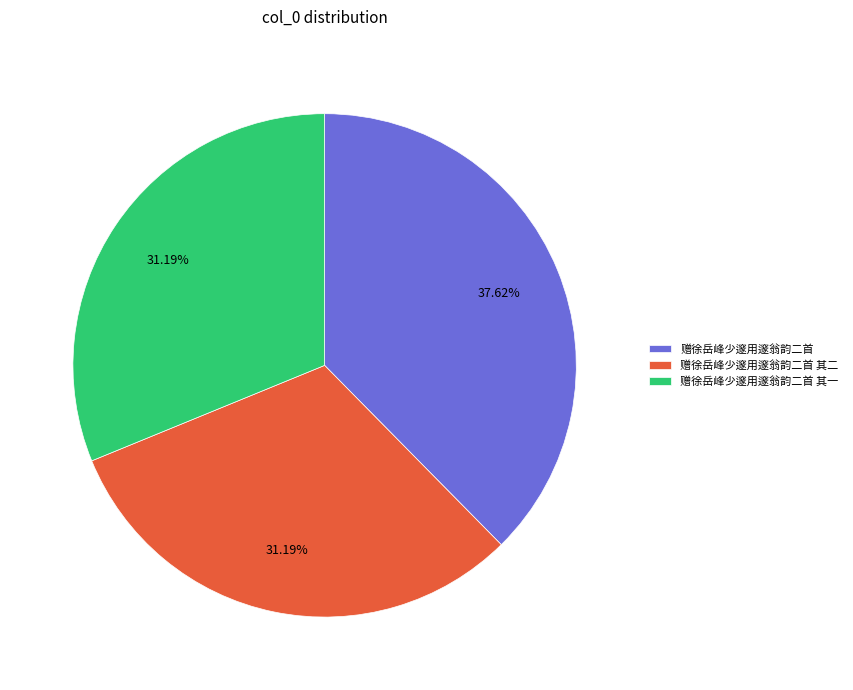

What is the largest slice in the pie chart?

赠徐岳峰少邃用邃翁韵二首